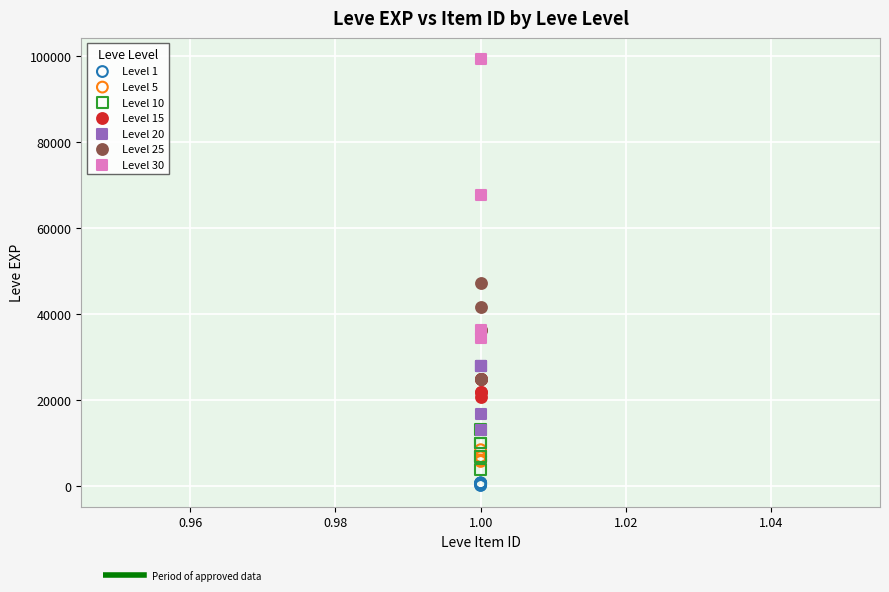

Which series contains the highest Y value?

Level 30